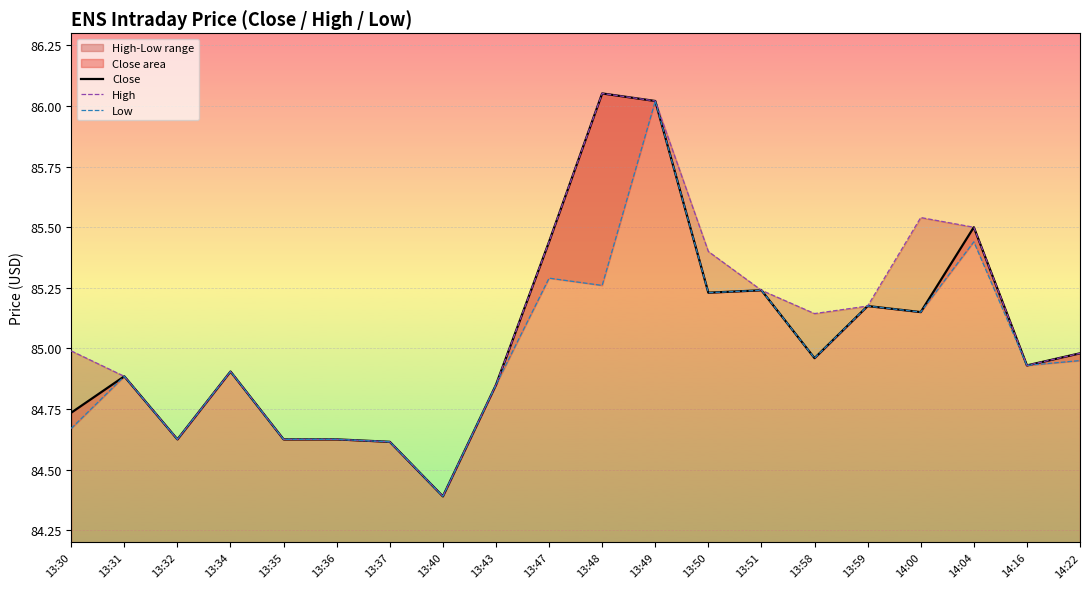

What is the sum of the Low values at 13:59 and 13:35?

169.8